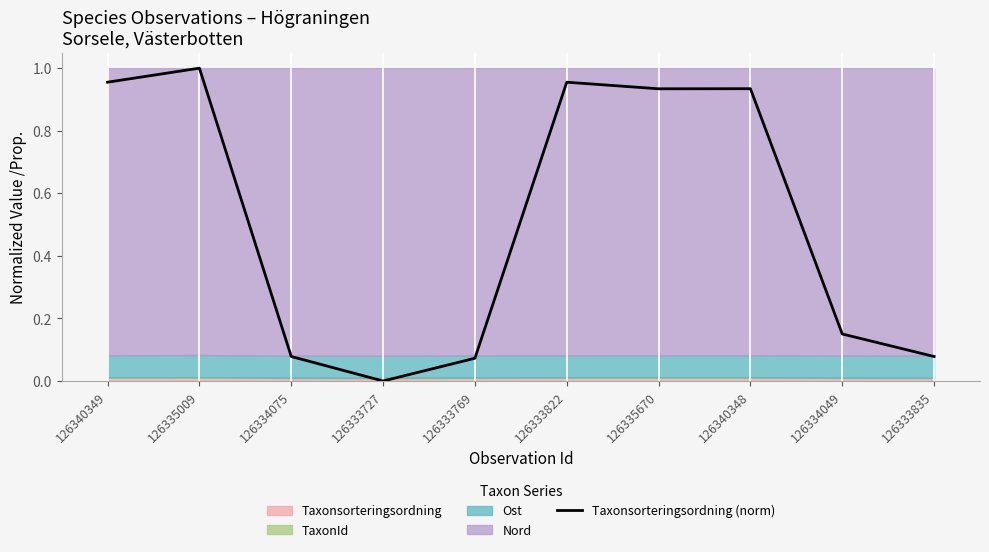

Rank the categories by value from highest to lowest.

126335009, 126340349, 126333822, 126340348, 126335670, 126334049, 126334075, 126333835, 126333769, 126333727